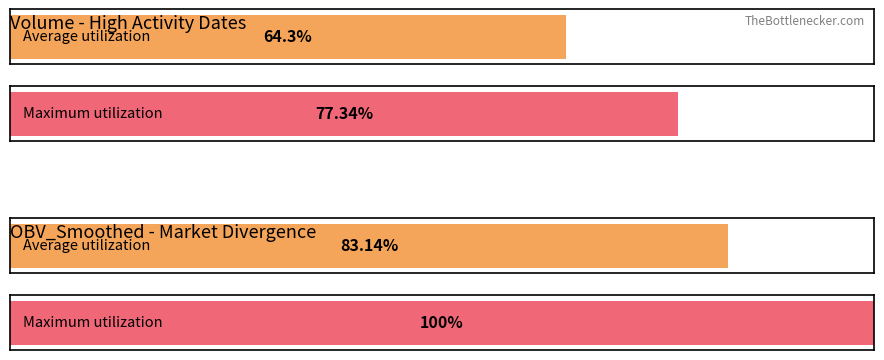

Which series has the widest spread of values?

Average OBV_Smoothed